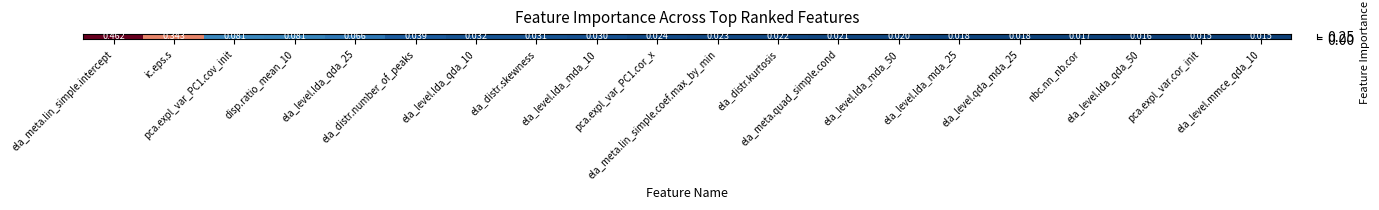

Rank the categories by value from lowest to highest.

ela_level.mmce_qda_10, pca.expl_var.cor_init, ela_level.lda_qda_50, nbc.nn_nb.cor, ela_level.qda_mda_25, ela_level.lda_mda_25, ela_level.lda_mda_50, ela_meta.quad_simple.cond, ela_distr.kurtosis, ela_meta.lin_simple.coef.max_by_min, pca.expl_var_PC1.cor_x, ela_level.lda_mda_10, ela_distr.skewness, ela_level.lda_qda_10, ela_distr.number_of_peaks, ela_level.lda_qda_25, disp.ratio_mean_10, pca.expl_var_PC1.cov_init, ic.eps.s, ela_meta.lin_simple.intercept